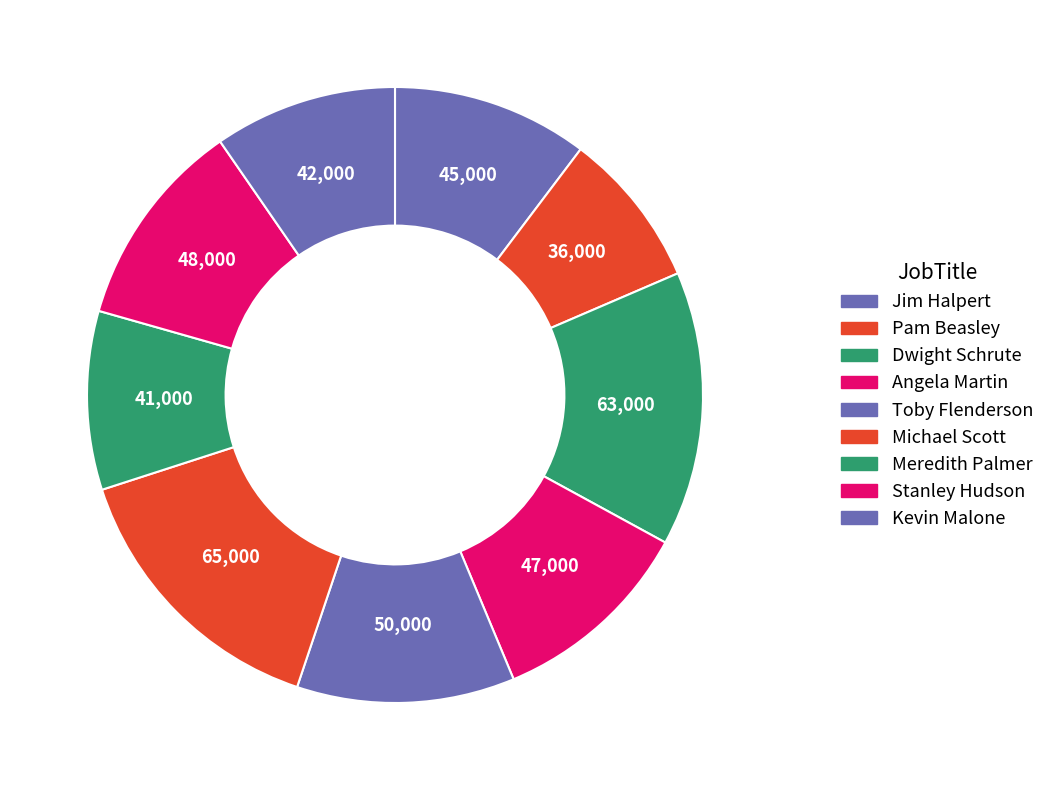

Approximately how many times larger is the value at Meredith Palmer compared to Toby Flenderson?

0.8